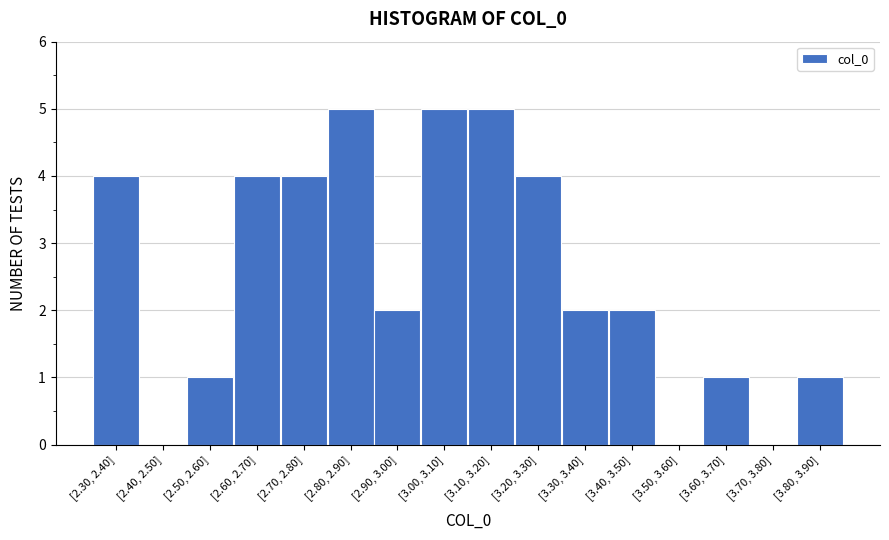

Reading left to right, what are all the values shown in this chart?

[2.30, 2.40]=4	[2.40, 2.50]=0	[2.50, 2.60]=1	[2.60, 2.70]=4	[2.70, 2.80]=4	[2.80, 2.90]=5	[2.90, 3.00]=2	[3.00, 3.10]=5	[3.10, 3.20]=5	[3.20, 3.30]=4	[3.30, 3.40]=2	[3.40, 3.50]=2	[3.50, 3.60]=0	[3.60, 3.70]=1	[3.70, 3.80]=0	[3.80, 3.90]=1